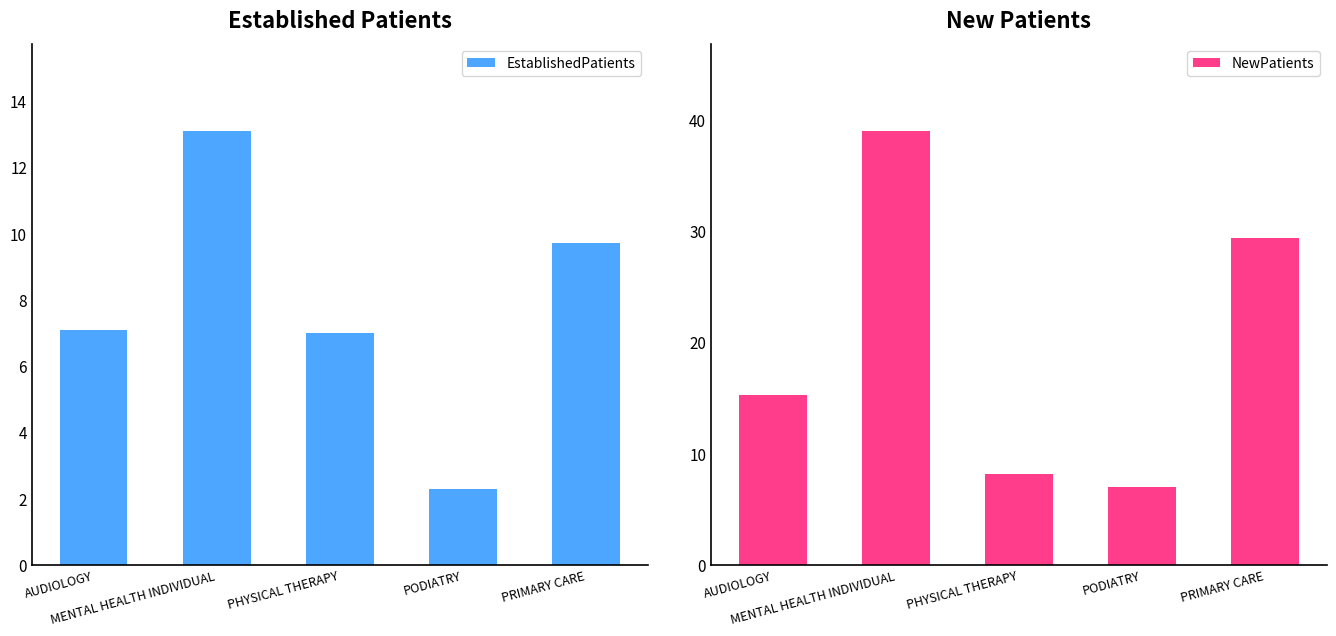

What are all the series names shown in the legend?

EstablishedPatients, NewPatients